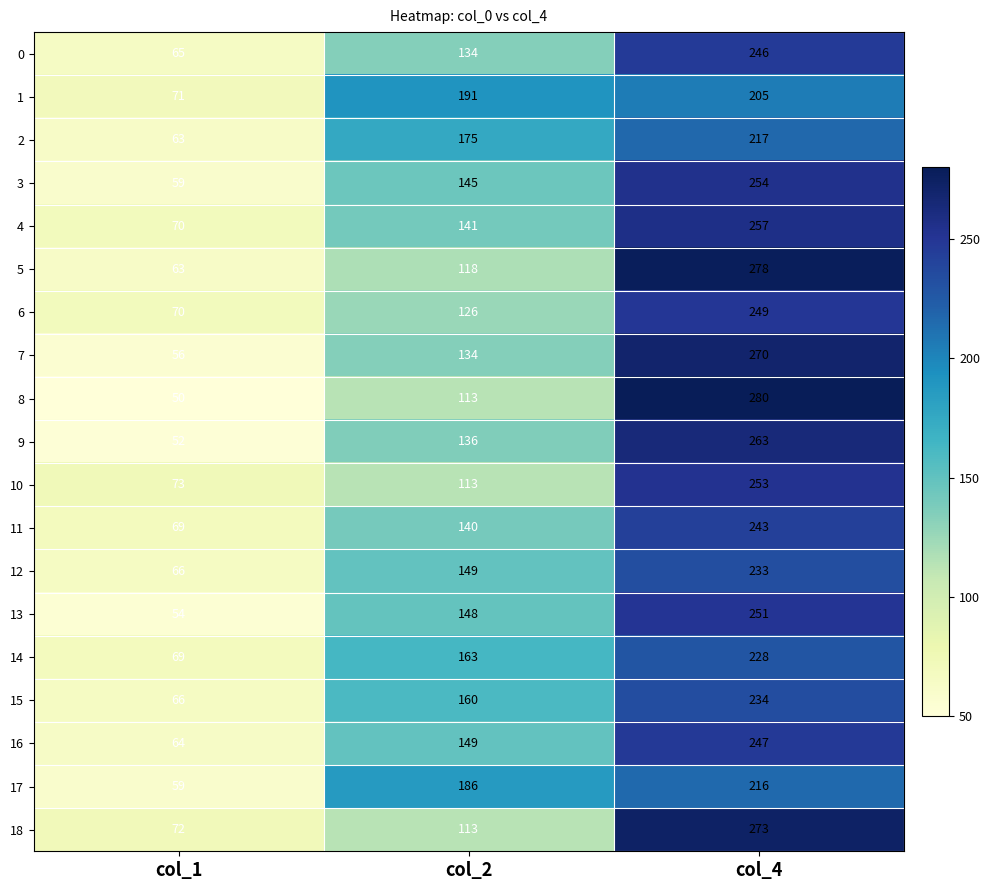

True or false: 0 has a value of 134 at col_2.

True